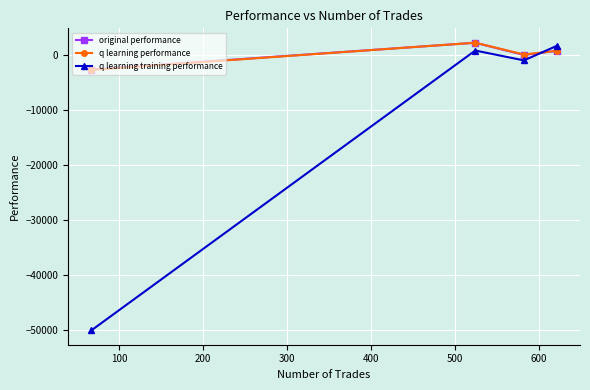

In q learning training performance, how many points are lower than both neighbors (excluding endpoints)?

1